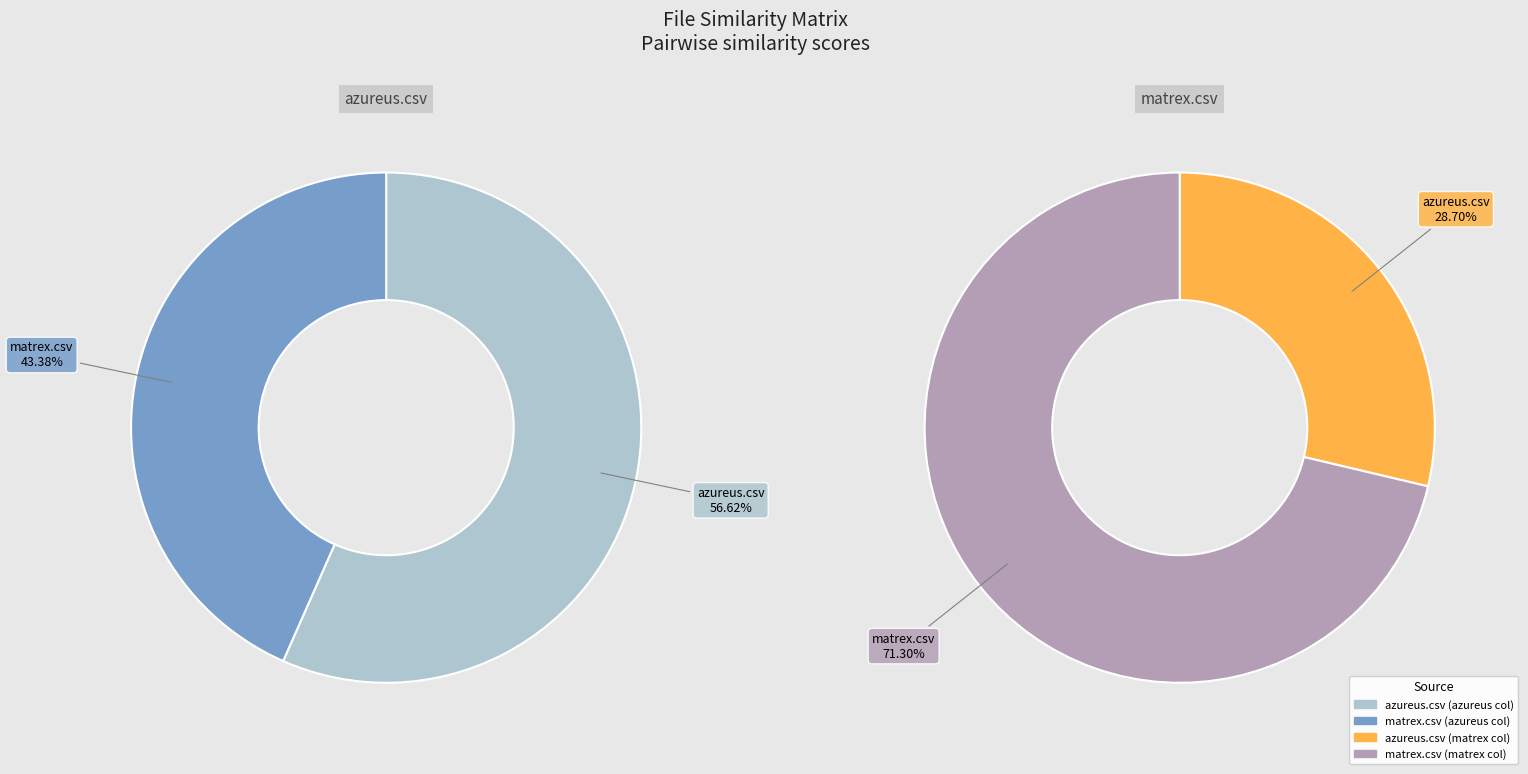

To the nearest percent, what portion does azureus.csv represent?

29%